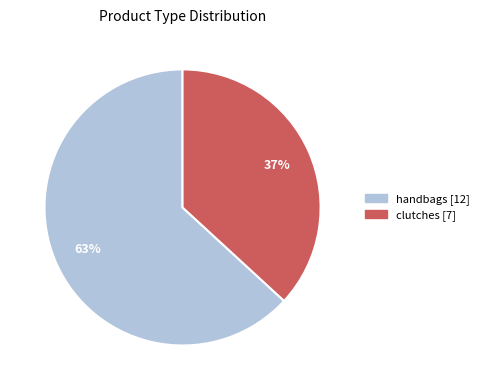

Does any single category account for the majority?

Yes